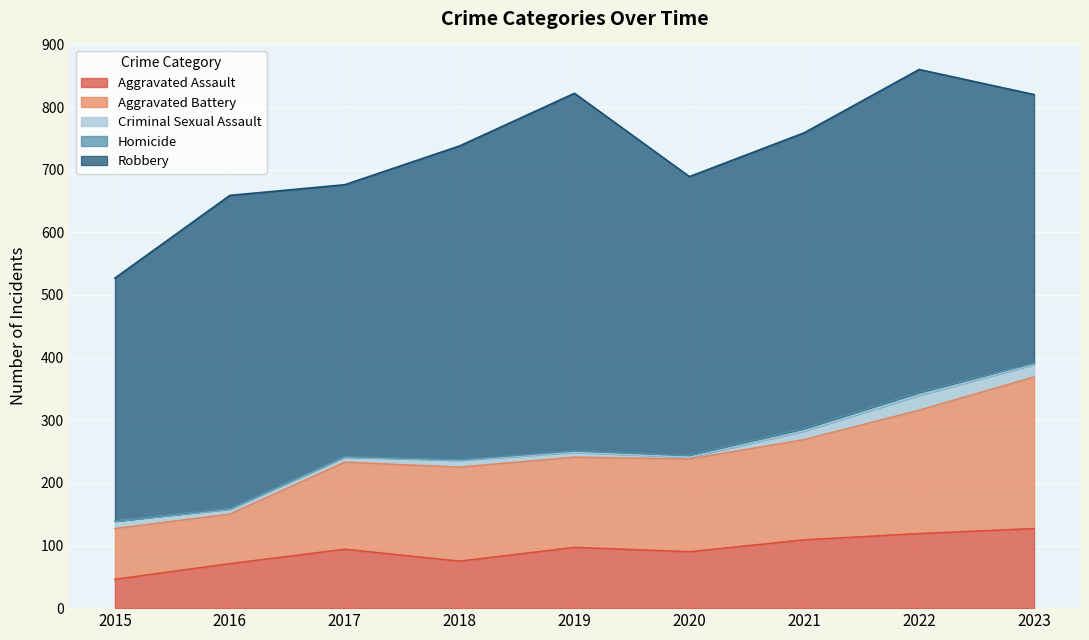

Reading left to right, transcribe all the data shown in this chart.

Aggravated Assault: 2015=46	2016=71	2017=94	2018=75	2019=97	2020=90	2021=109	2022=119	2023=127
Aggravated Battery: 2015=81	2016=79	2017=139	2018=150	2019=144	2020=148	2021=160	2022=197	2023=242
Criminal Sexual Assault: 2015=12	2016=8	2017=8	2018=11	2019=8	2020=3	2021=14	2022=24	2023=20
Homicide: 2015=0	2016=1	2017=1	2018=1	2019=2	2020=3	2021=4	2022=5	2023=2
Robbery: 2015=388	2016=500	2017=434	2018=501	2019=571	2020=445	2021=472	2022=515	2023=429